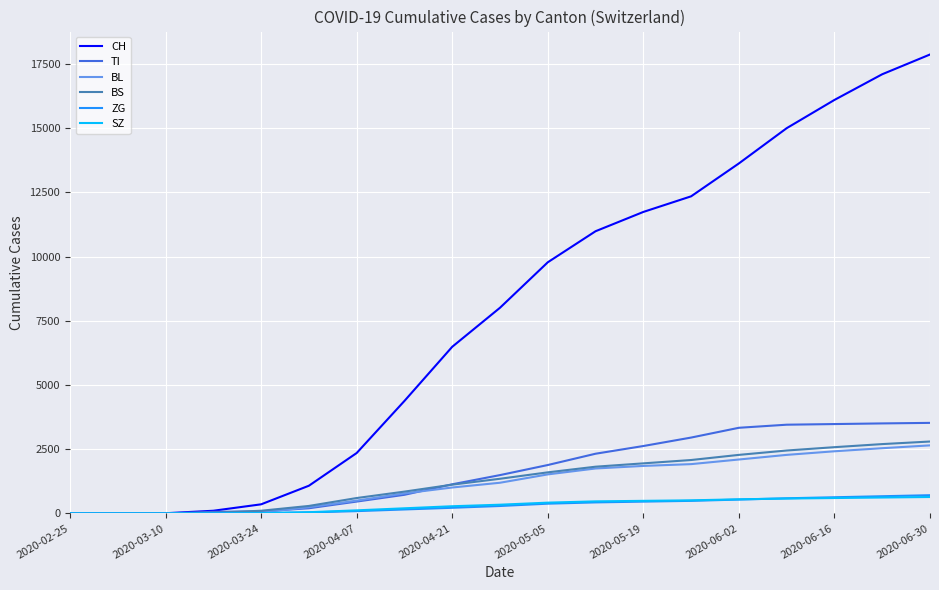

What is the maximum value for SZ?

640